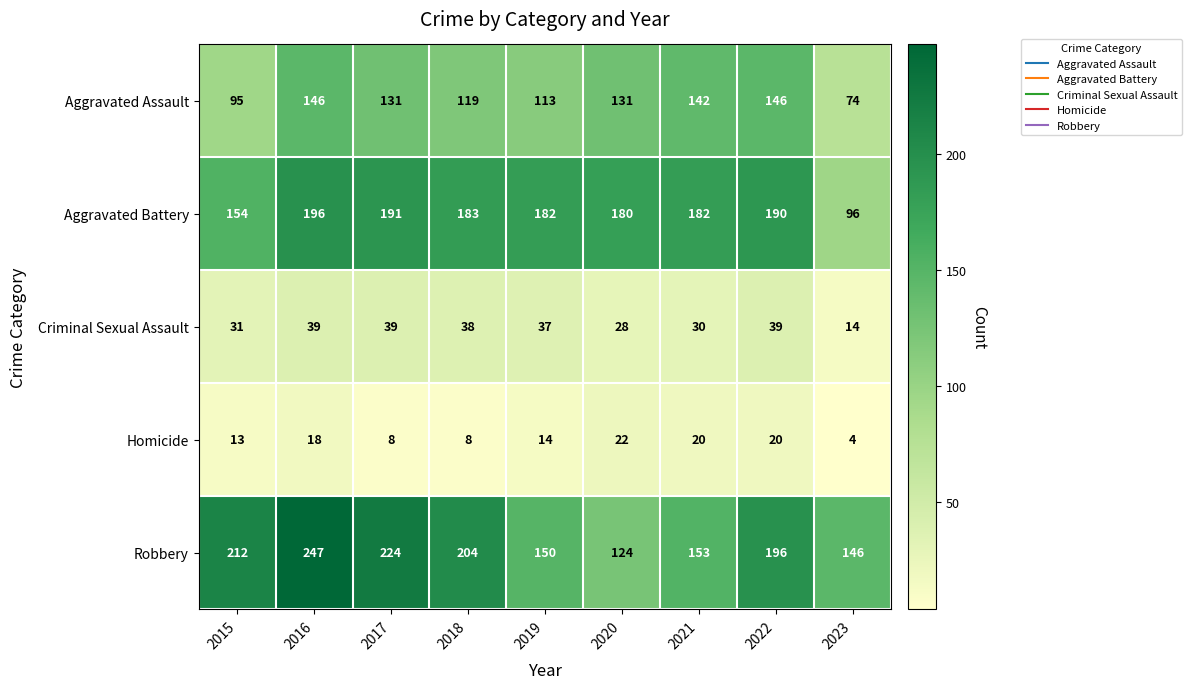

What is the total value across all series at 2023?

334